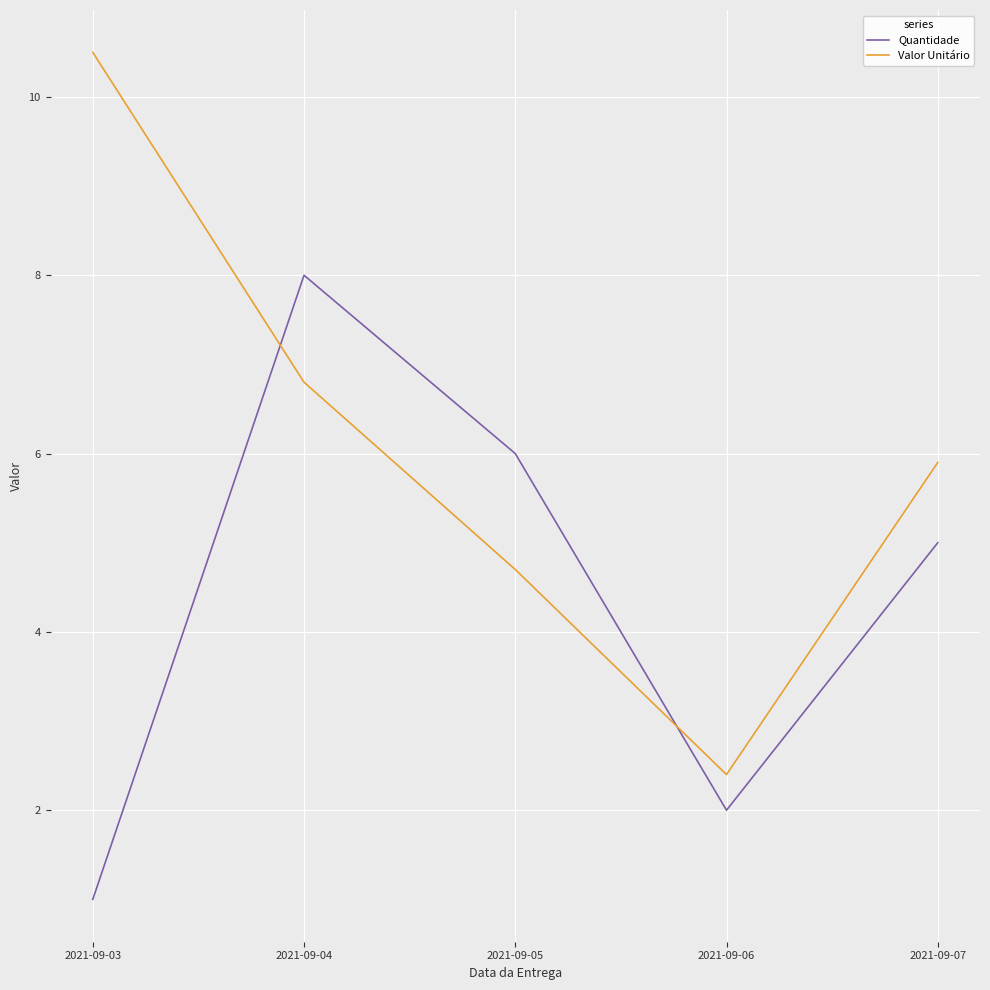

Is the value of Quantidade at 2021-09-07 greater than the value of Valor Unitário at 2021-09-03?

No